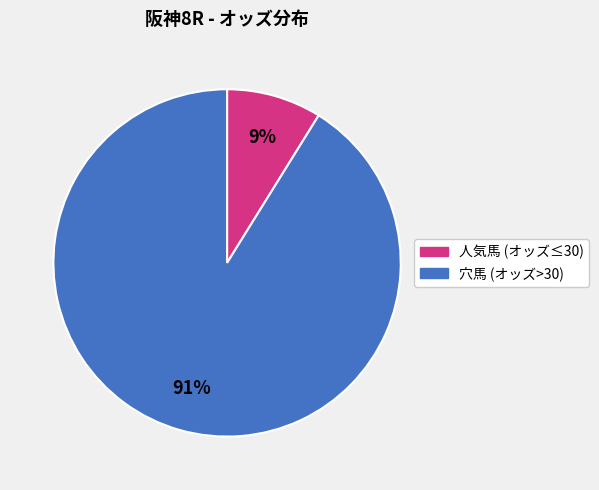

Is there any slice that represents more than half of the pie?

Yes